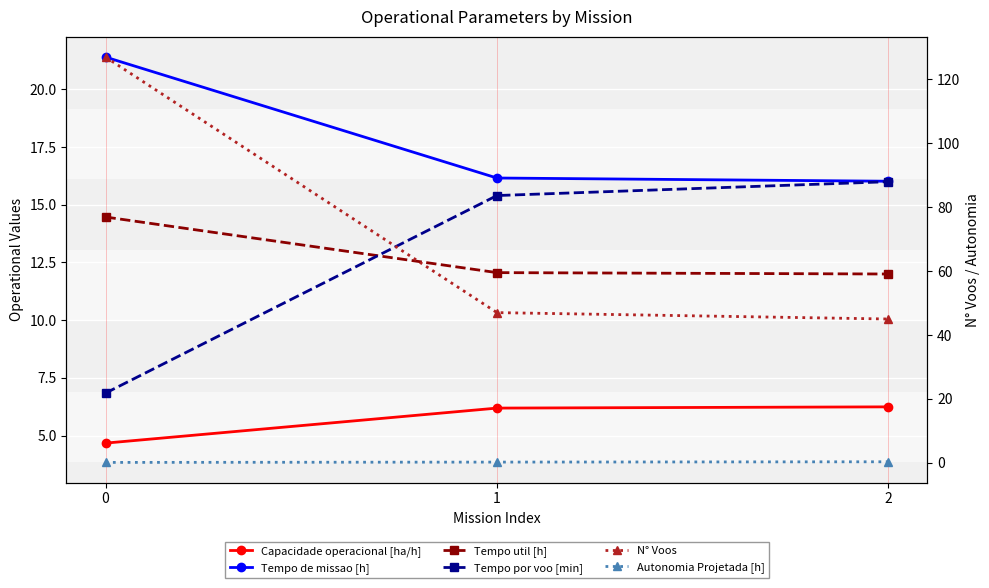

What is the lowest value of the Tempo por voo [min] series?

6.8